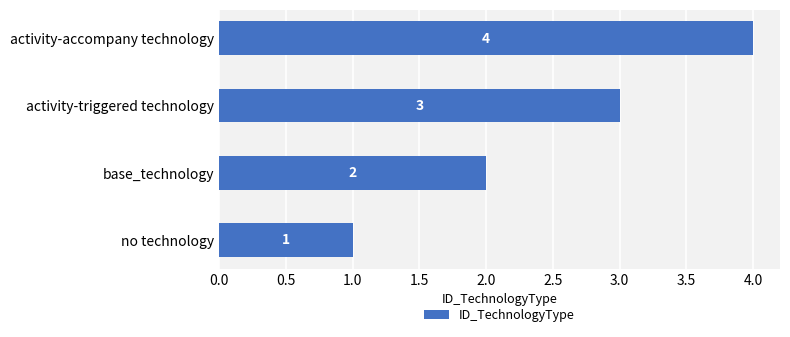

Rank the categories by value from lowest to highest.

no technology, base_technology, activity-triggered technology, activity-accompany technology